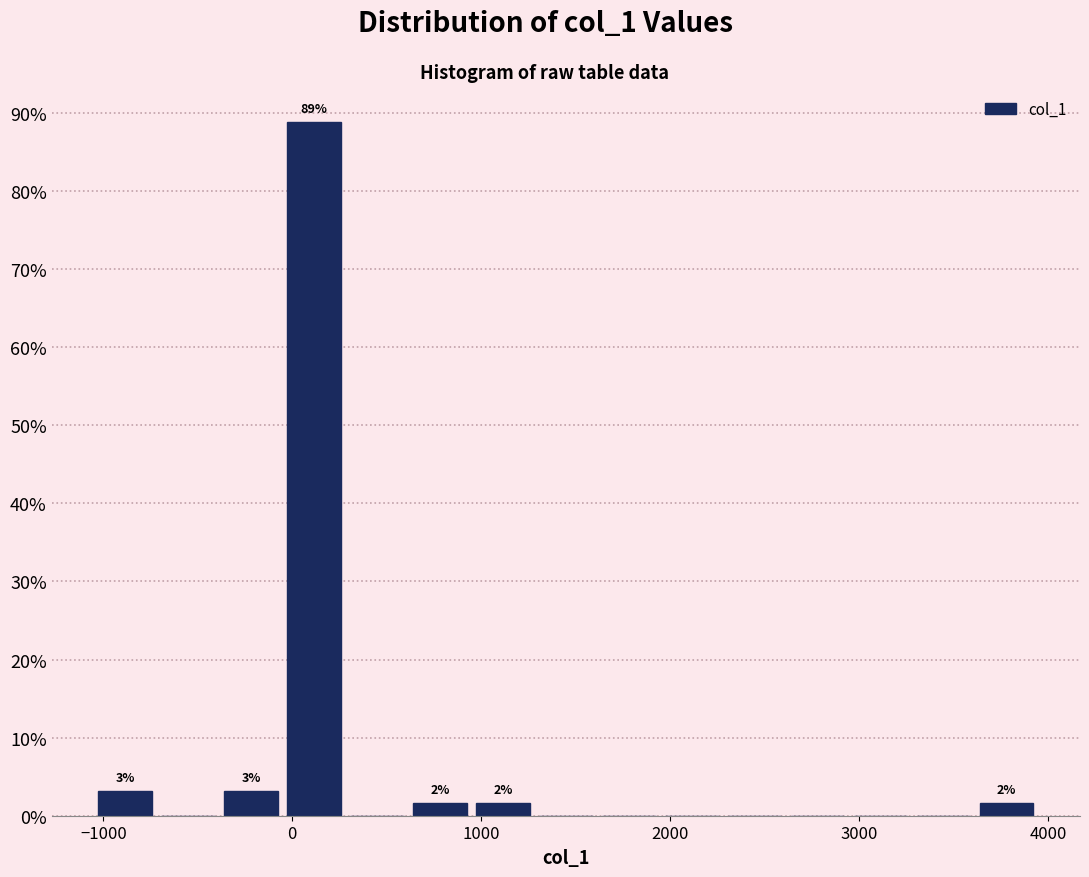

Around what value on the x-axis is the tallest bar? Give the approximate position of its centre, as read against the axis.

100